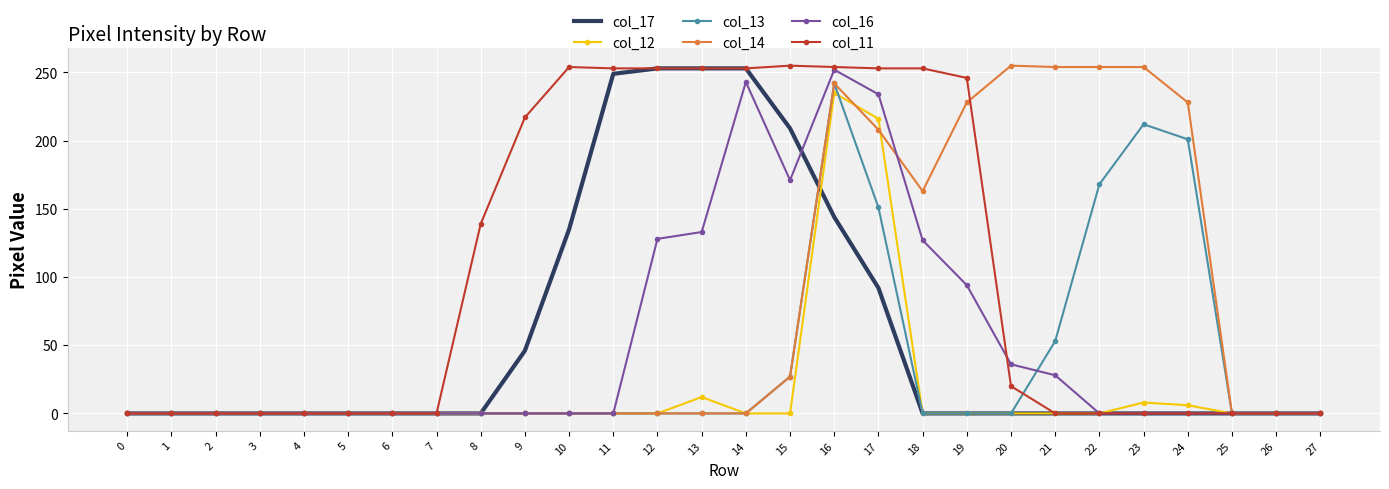

How many values in the col_17 series exceed 0?

9